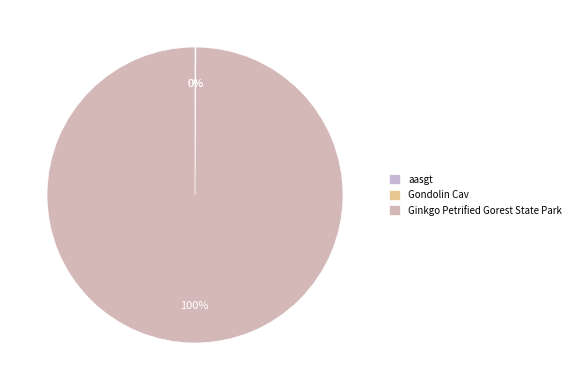

The aasgt slice represents 0% of the pie. True or false?

True